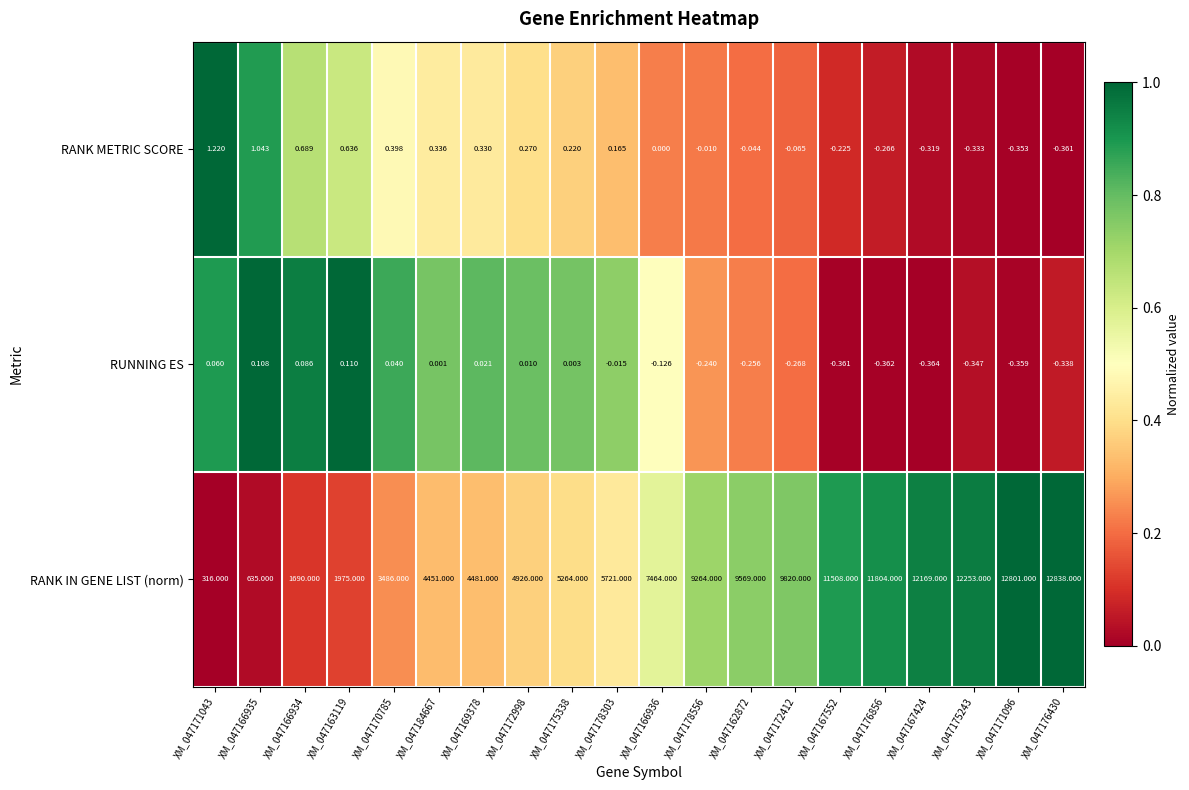

List the series in order of their peak value, highest first.

RANK IN GENE LIST (norm), RANK METRIC SCORE, RUNNING ES